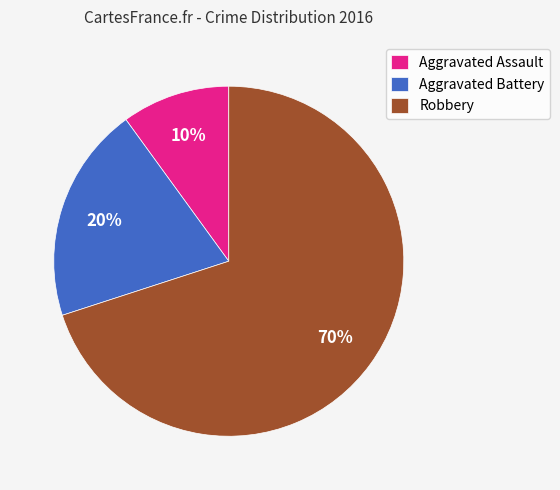

What is the ratio of the value at Robbery to the value at Aggravated Battery?

3.5